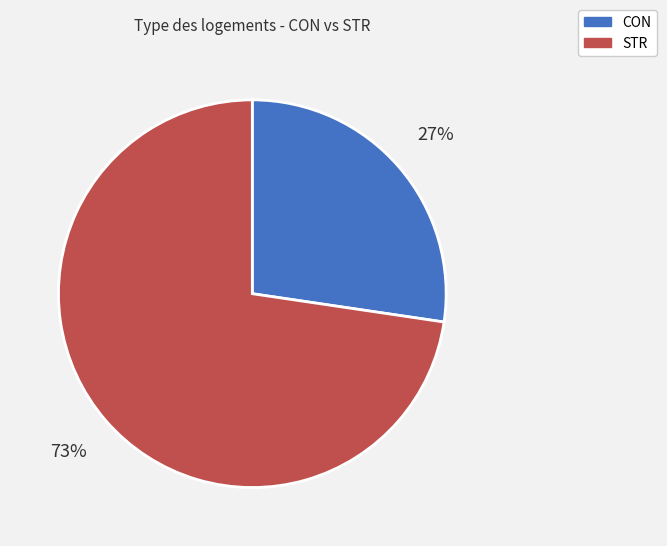

What is the majority slice?

STR